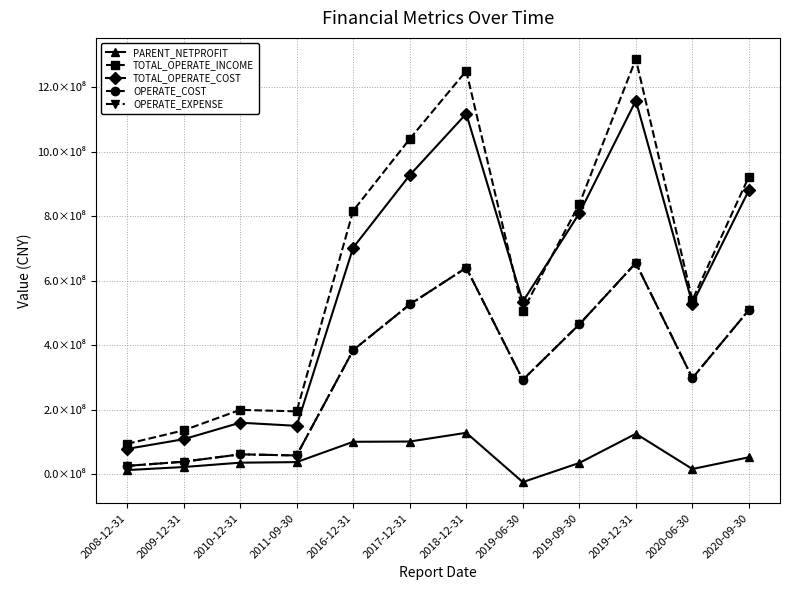

What is the sum of the OPERATE_EXPENSE values at 2010-12-31 and 2020-09-30?

570261939.5